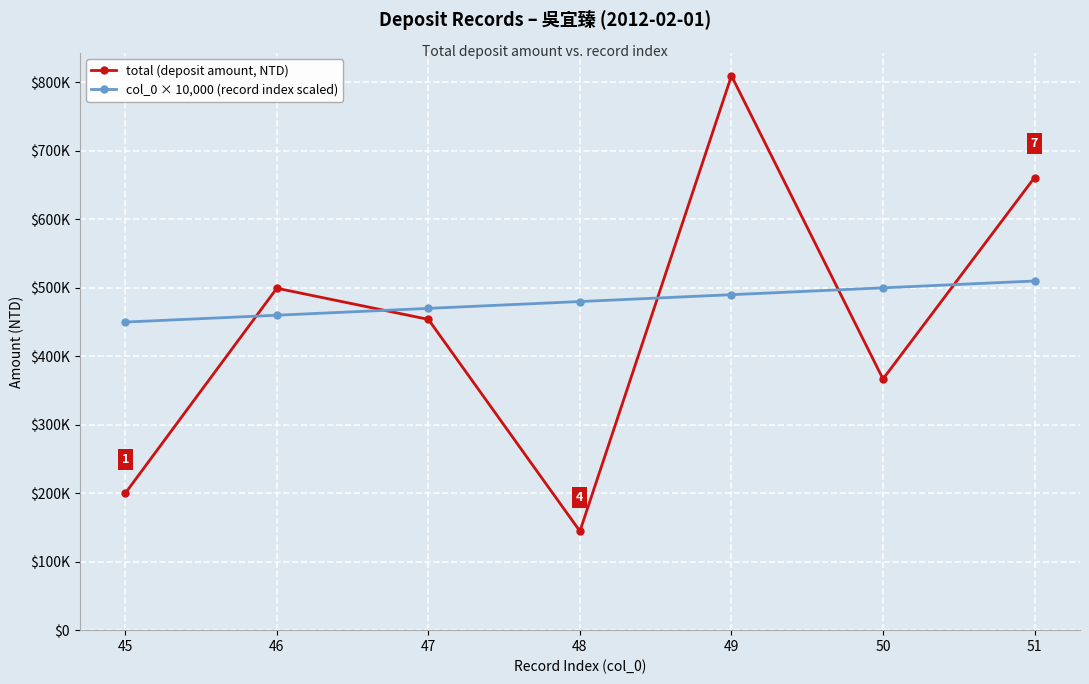

True or false: total (deposit amount, NTD) and col_0 × 10,000 (record index scaled) cross at least once.

True